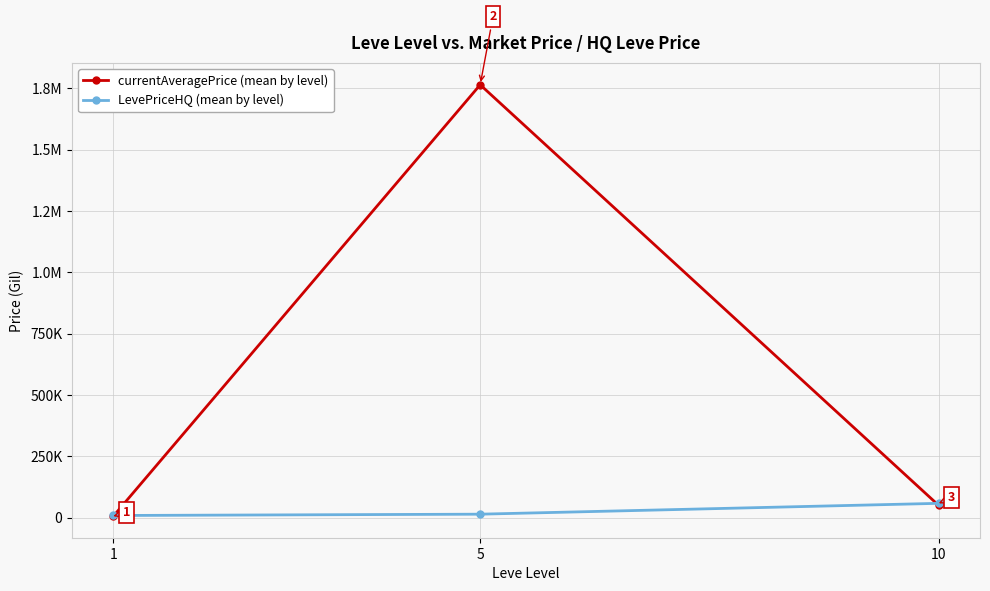

At which label is LevePriceHQ (mean by level) closest to 33515?

5